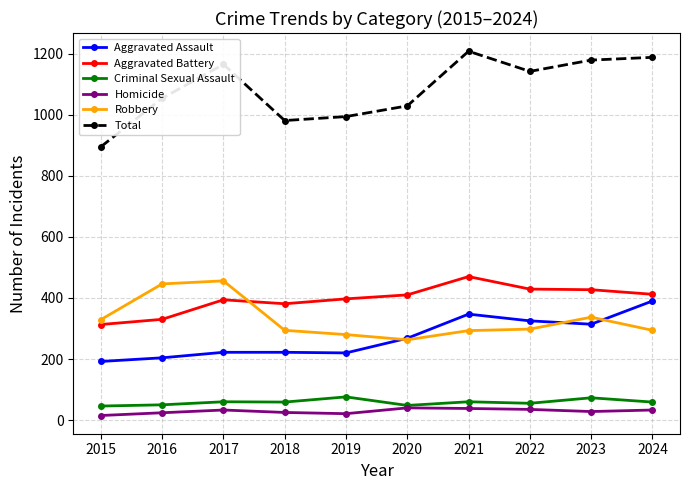

What is the value of the Aggravated Battery point at the 1st from the left?

313